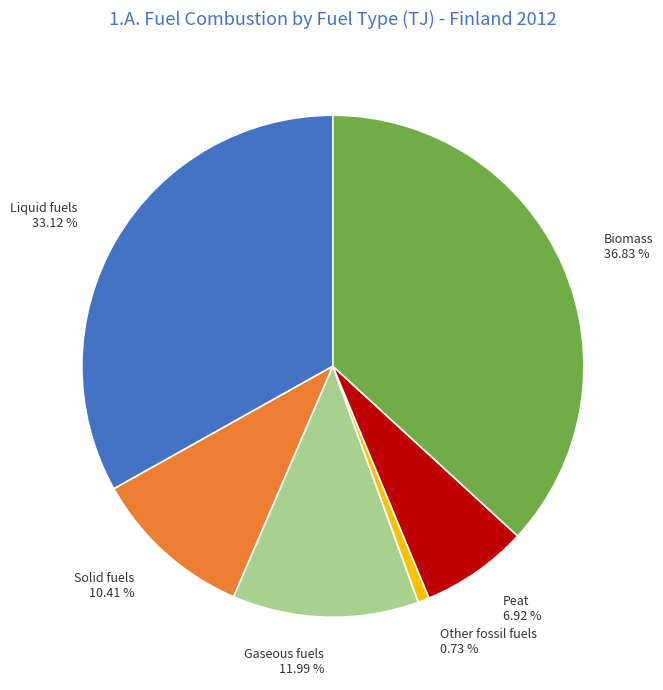

Count the number of slices in the pie.

6